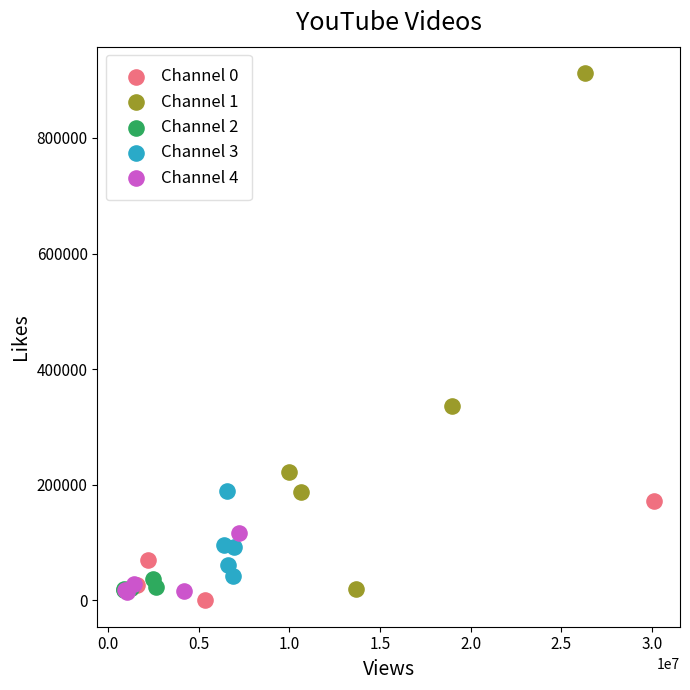

What are all the series names shown in the legend?

Channel 0, Channel 1, Channel 2, Channel 3, Channel 4